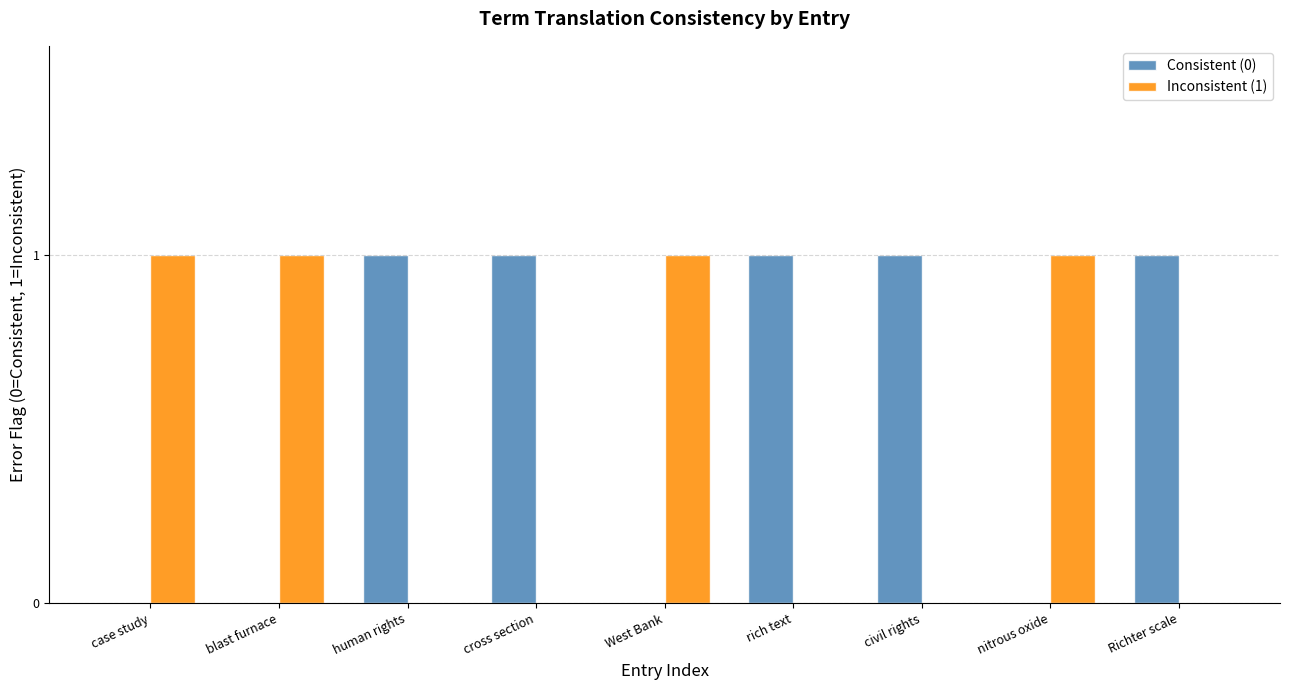

What is the highest value of the Inconsistent (1) series?

1